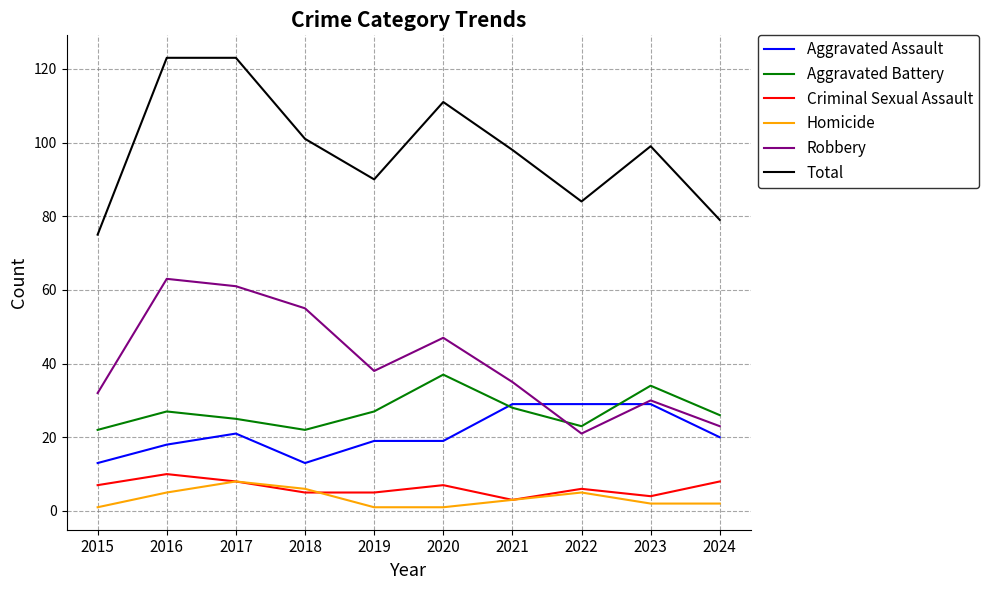

How many values in the Total series are below 99?

5